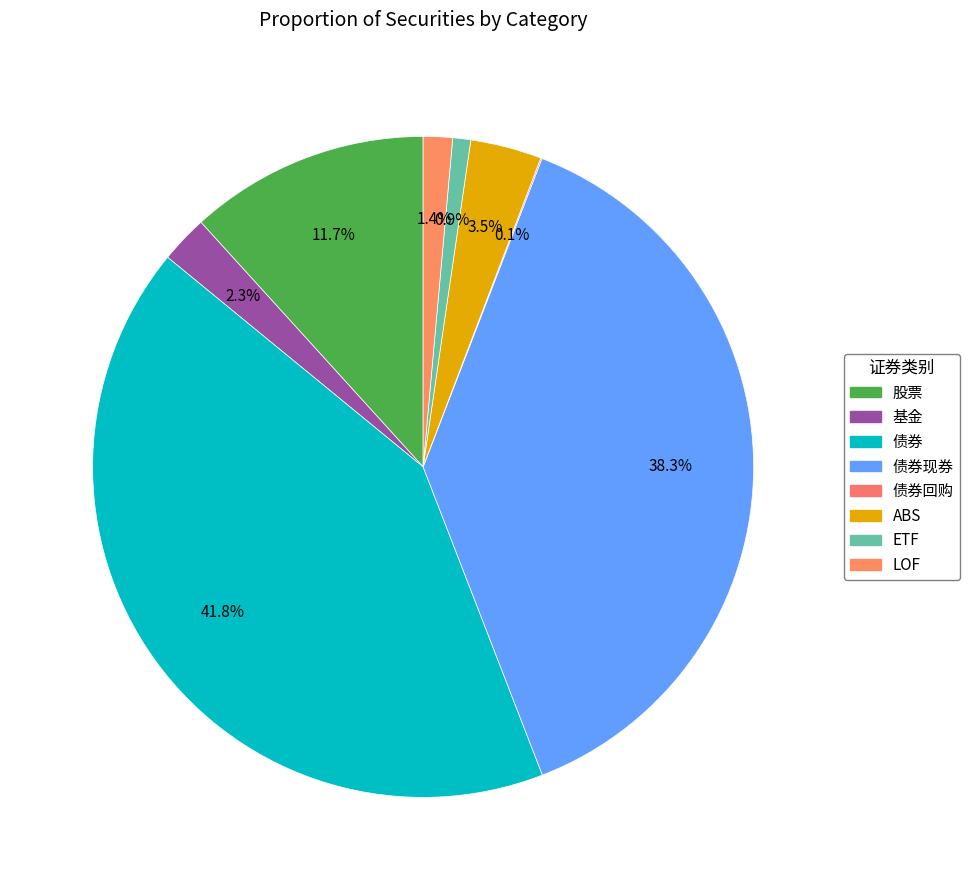

How much of the chart is everything except ETF?

99.1%